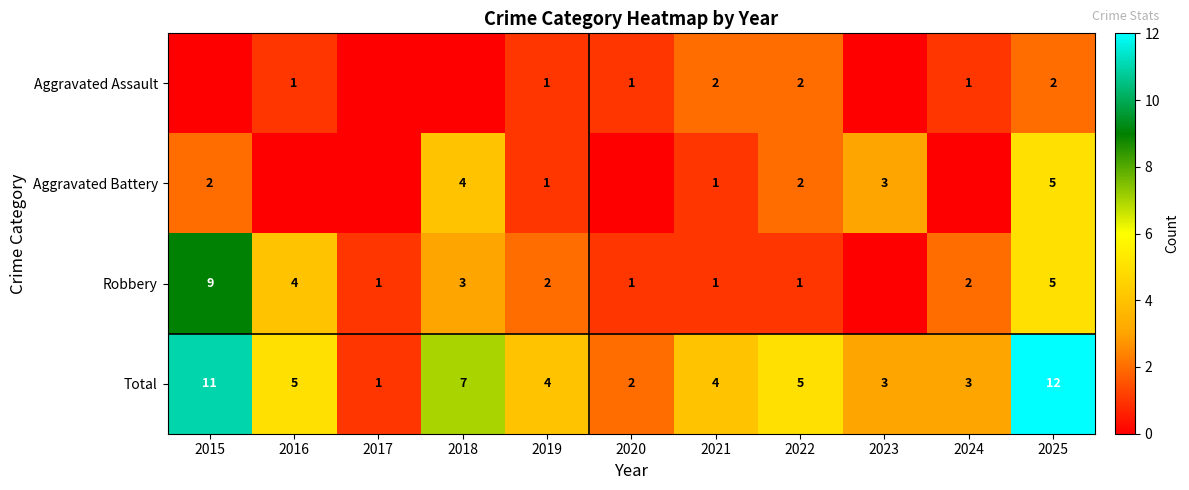

How many distinct data groups are displayed?

4